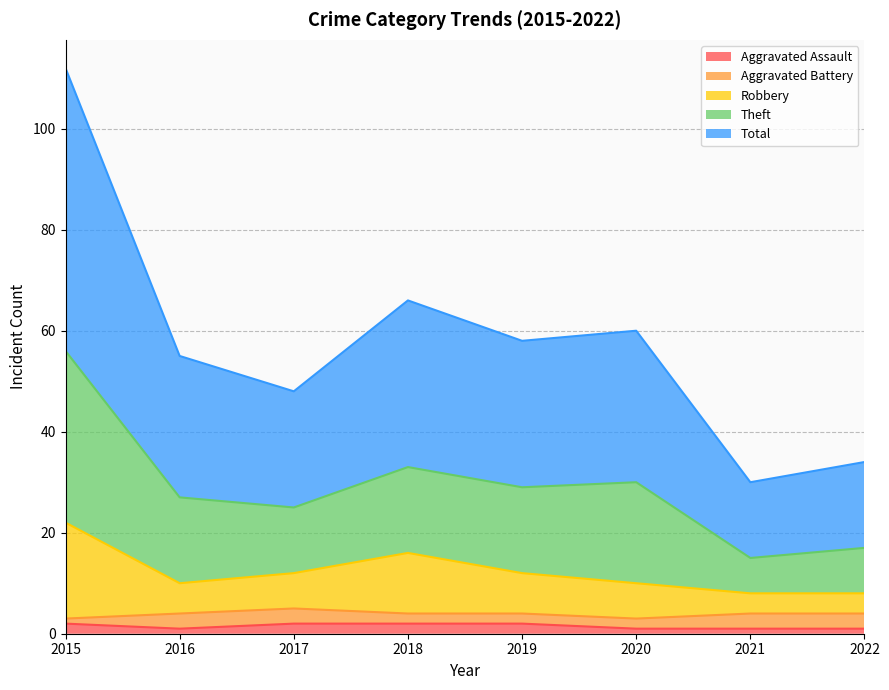

True or false: Aggravated Assault and Total intersect in this chart.

False